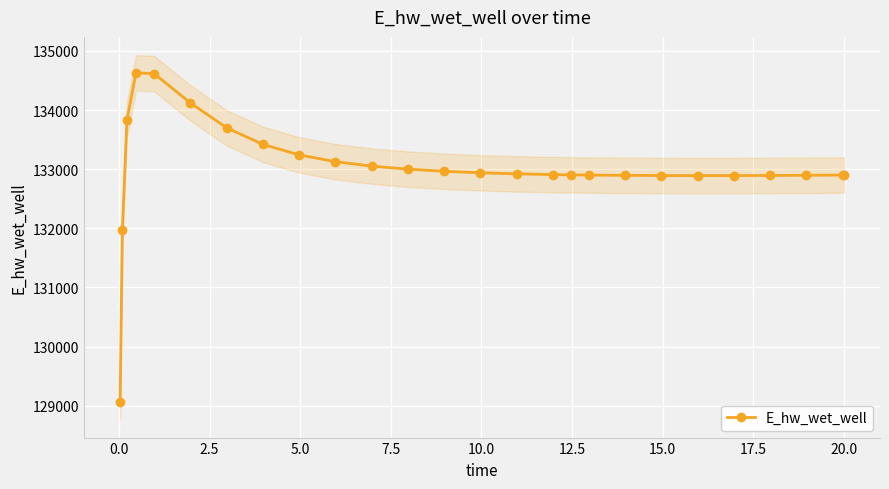

Count the number of categories in the chart.

26